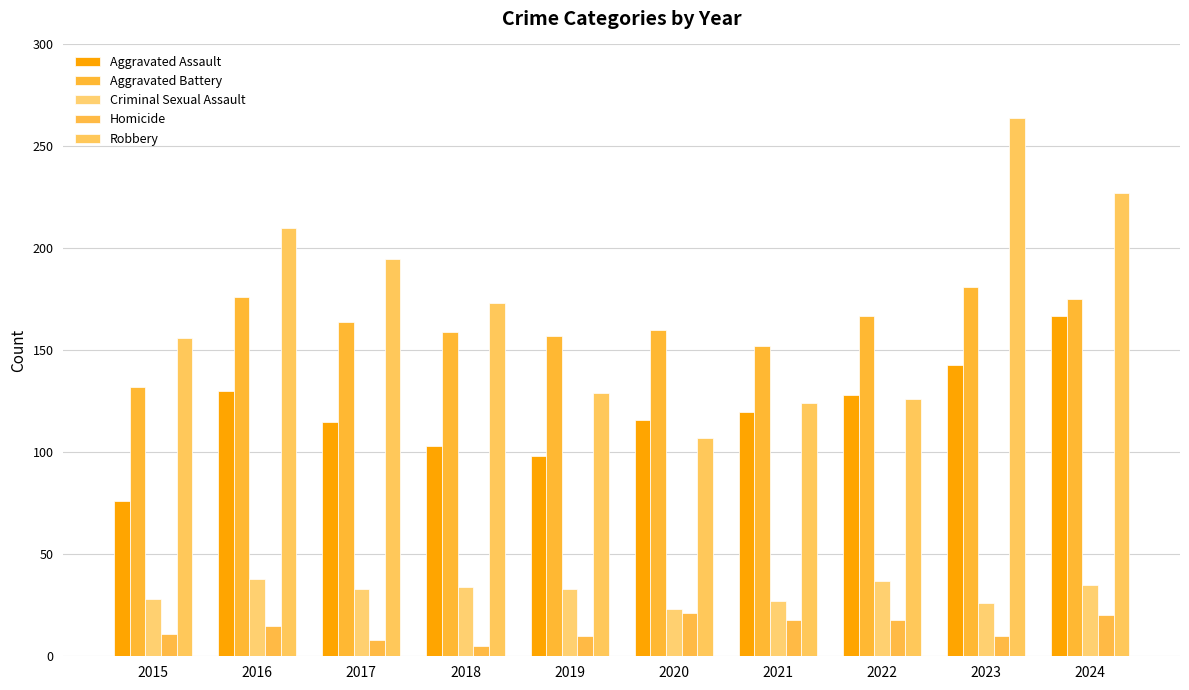

What is the spread (max minus min) of values at 2022?

149